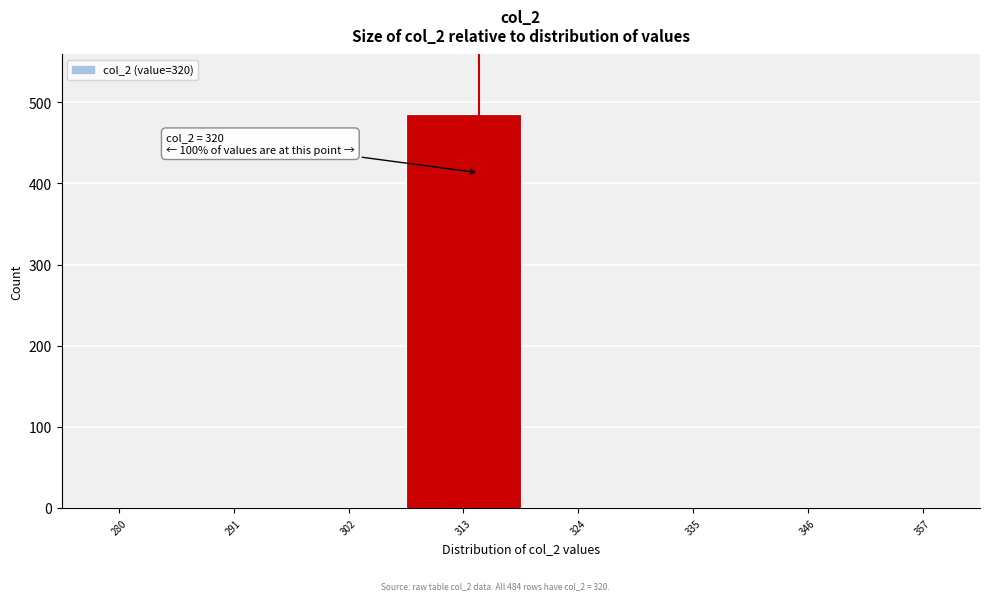

Reading left to right, transcribe all the data shown in this chart.

280=0	291=0	302=0	313=486	324=0	335=0	346=0	357=0